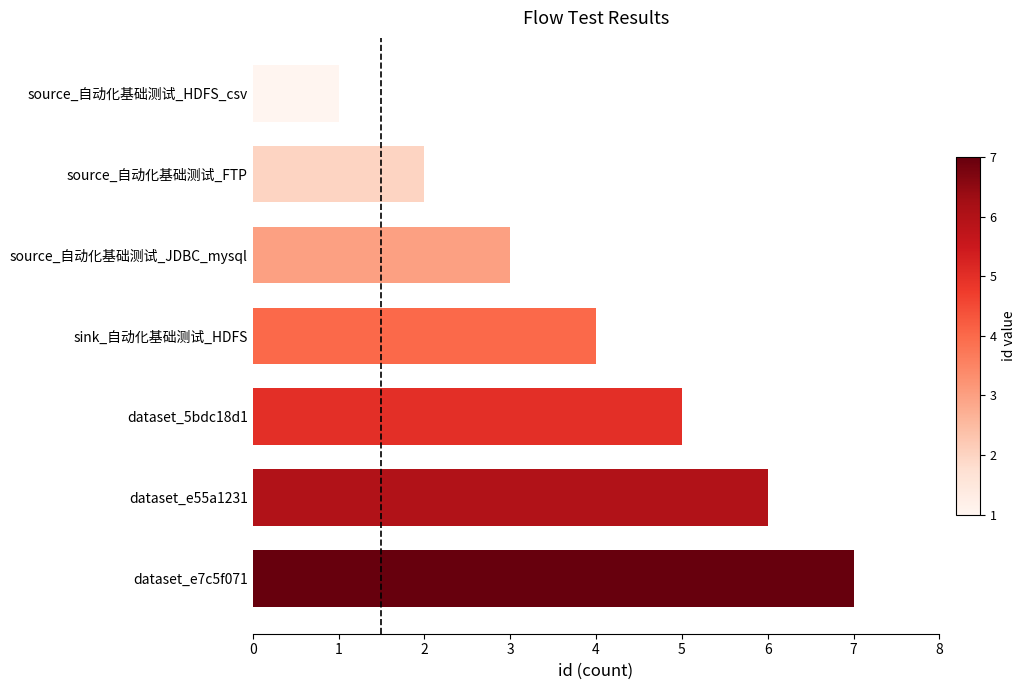

Reading bottom to top, what are all the values shown in this chart?

dataset_e7c5f071=7	dataset_e55a1231=6	dataset_5bdc18d1=5	sink_自动化基础测试_HDFS=4	source_自动化基础测试_JDBC_mysql=3	source_自动化基础测试_FTP=2	source_自动化基础测试_HDFS_csv=1